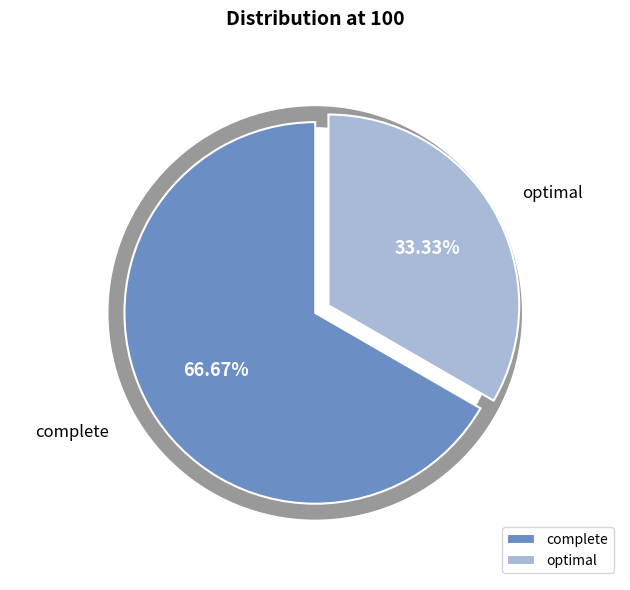

What is the majority slice?

complete